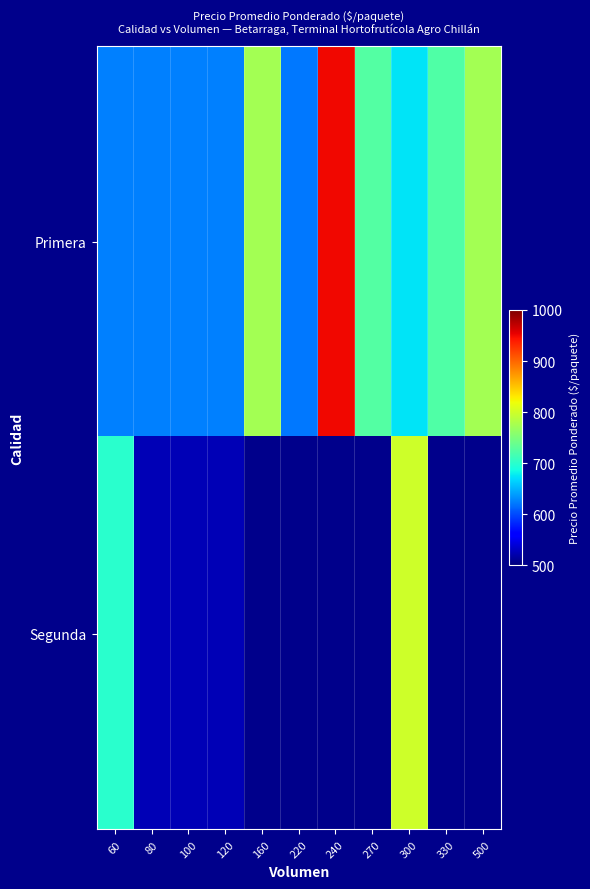

The value of Primera at 500 is 775.0. True or false?

True